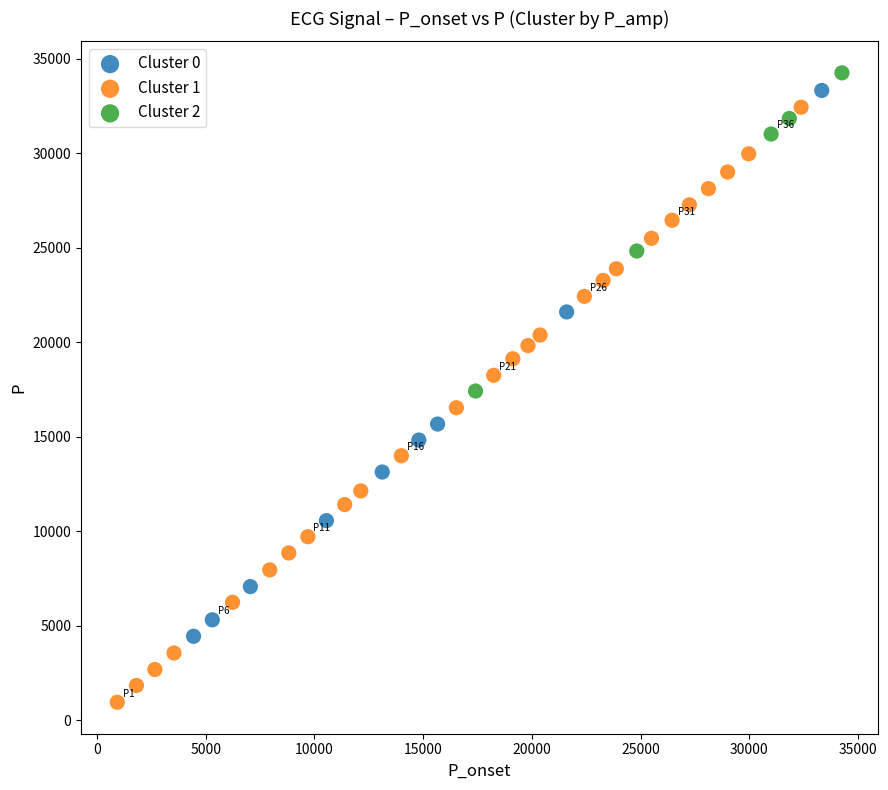

Which series contains the lowest Y value?

Cluster 1